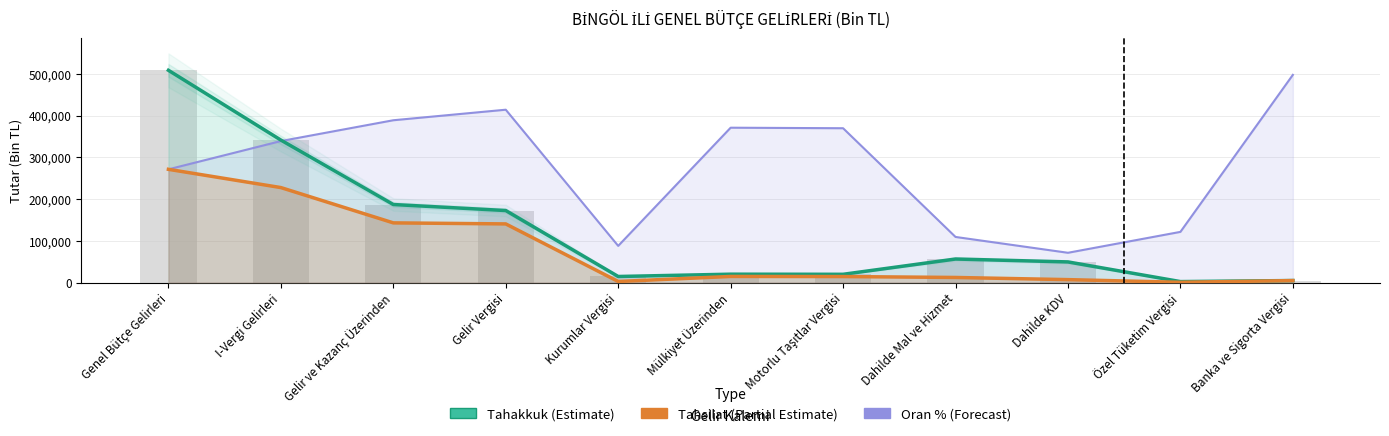

What is the sum of all Oran (Forecast) values?

3040249.9